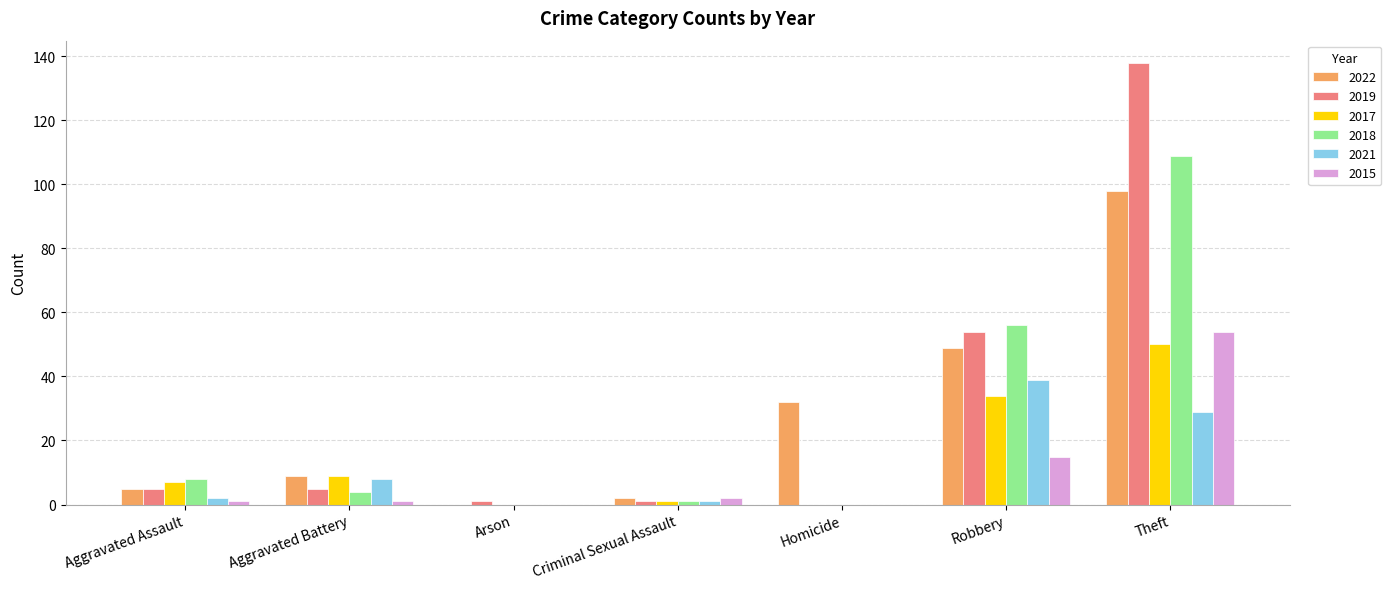

At which label is 2021 closest to 19?

Theft